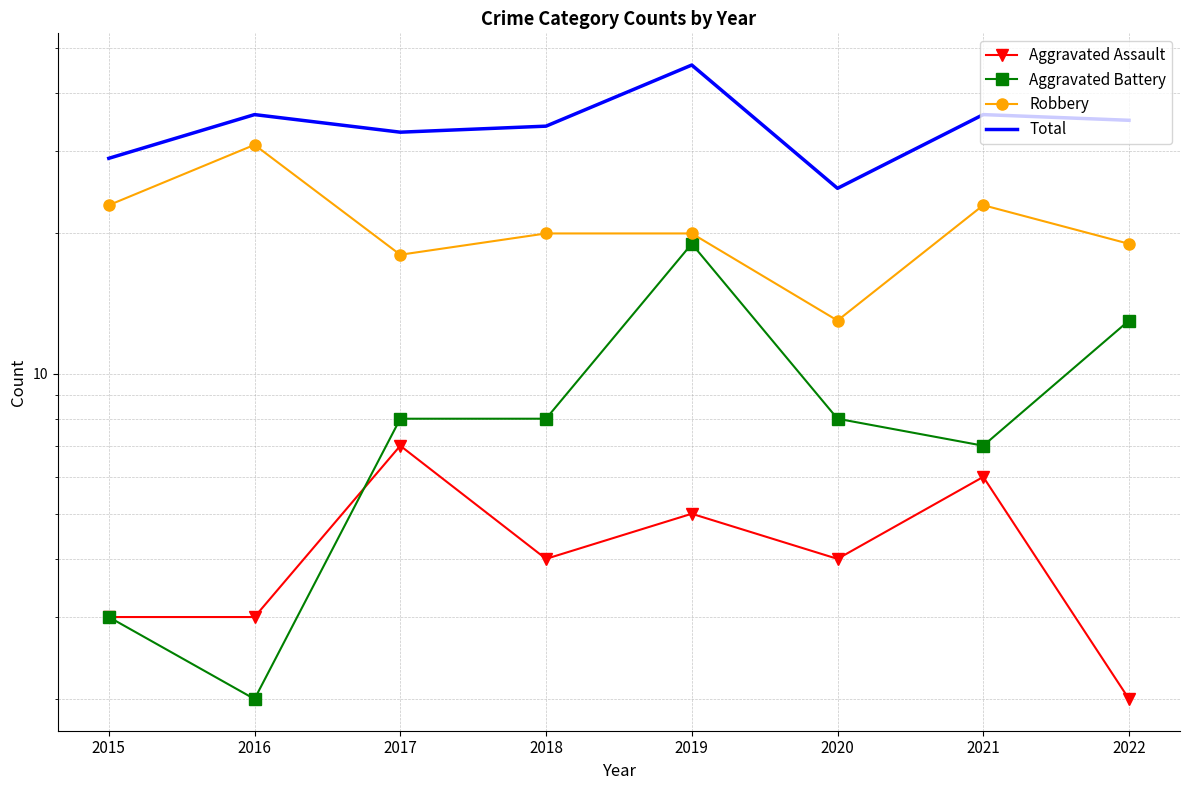

Rank the series at 2020 from highest to lowest value.

Total, Robbery, Aggravated Battery, Aggravated Assault